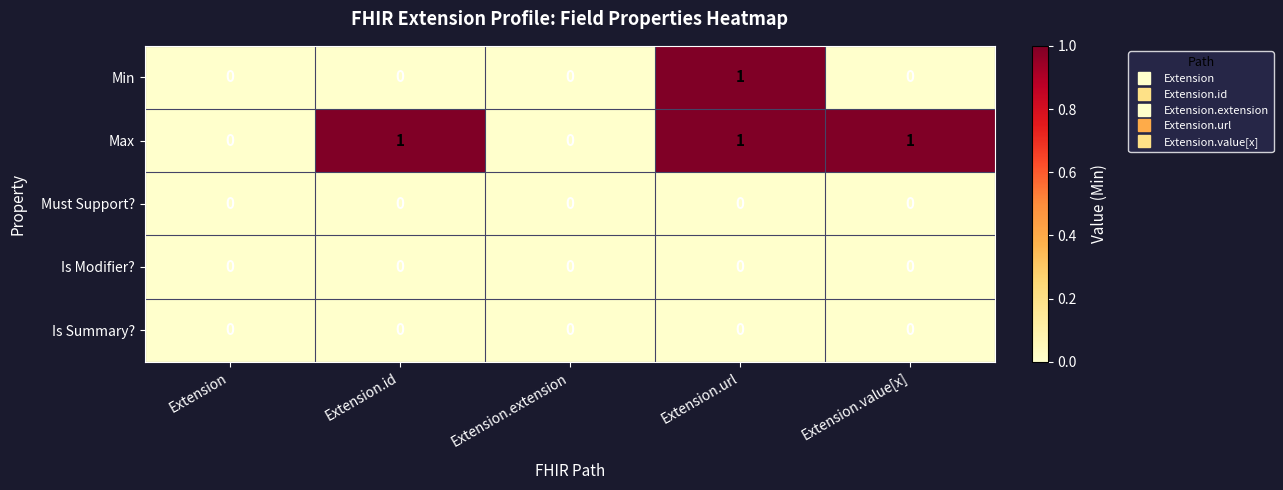

Which series changed the most between Extension.url and Extension.value[x]?

Min